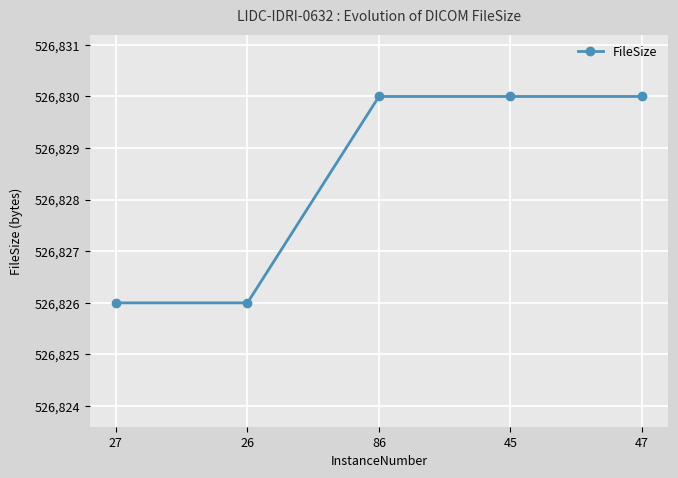

True or false: the data has more than 2 interior local peaks.

False